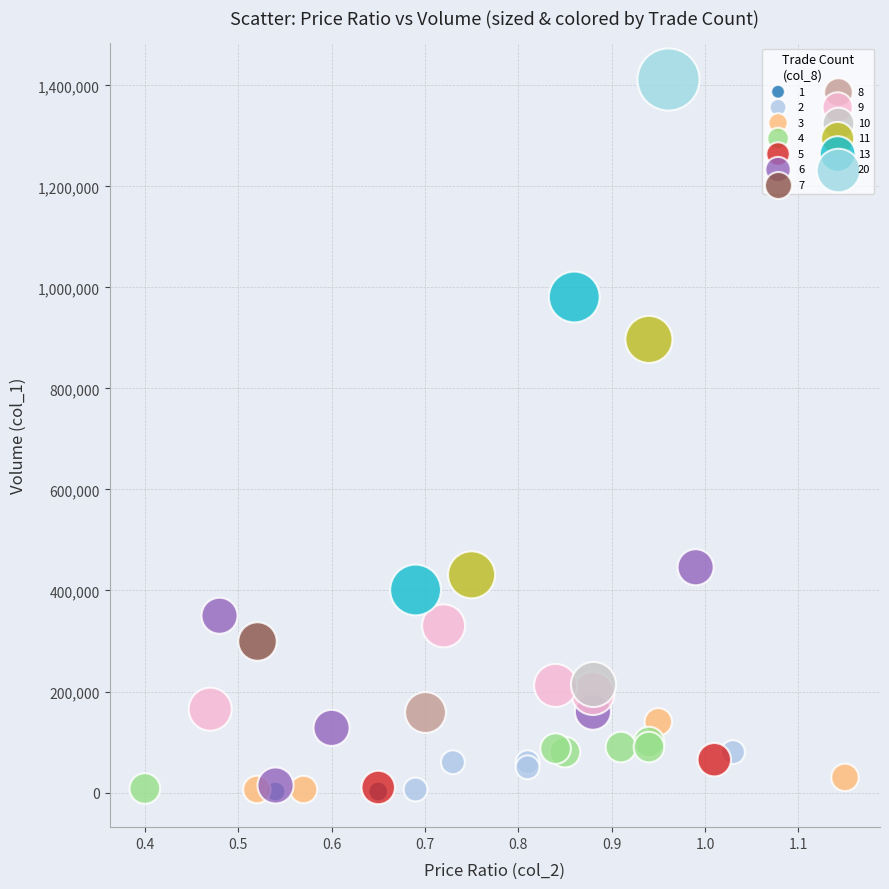

What are all the series names shown in the legend?

1, 2, 3, 4, 5, 6, 7, 8, 9, 10, 11, 13, 20